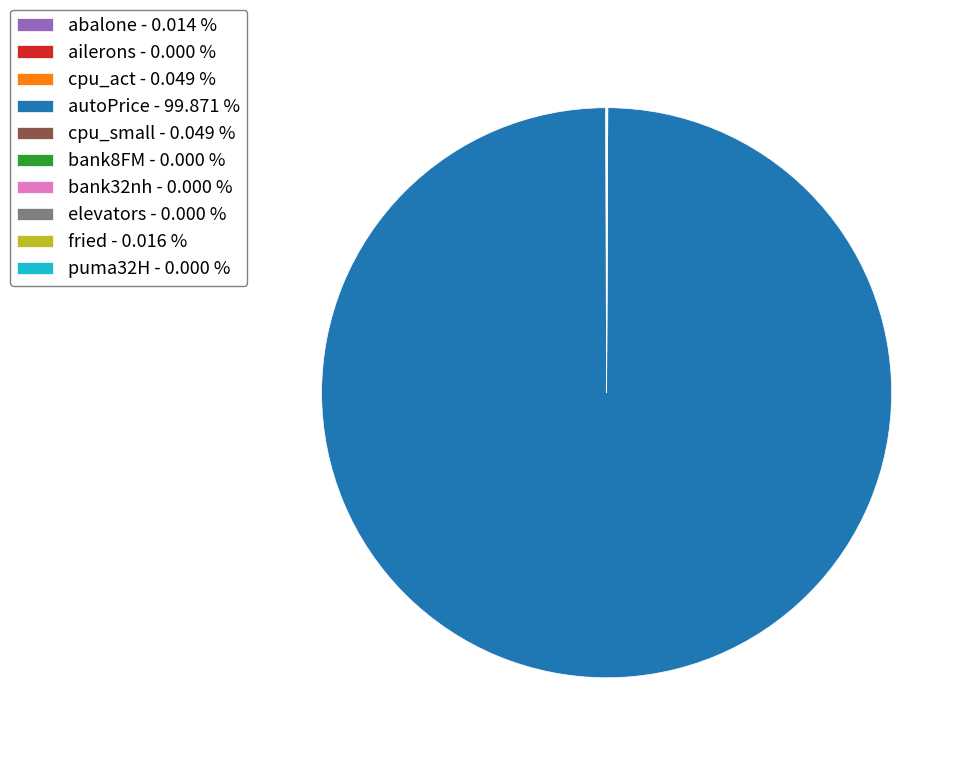

What is the largest slice in the pie chart?

autoPrice